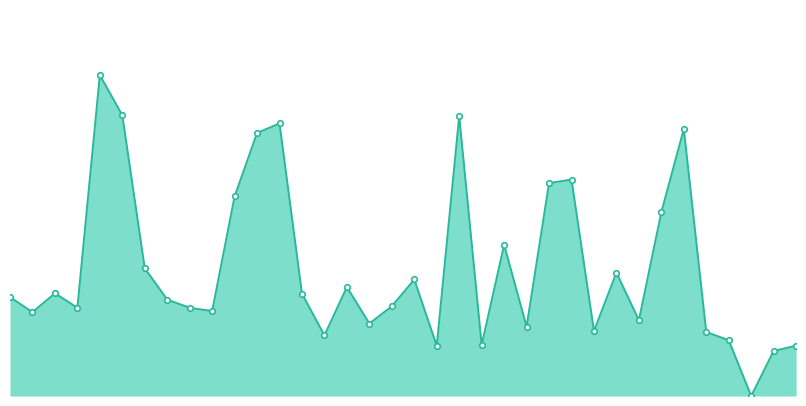

How many lines are shown in the chart?

1